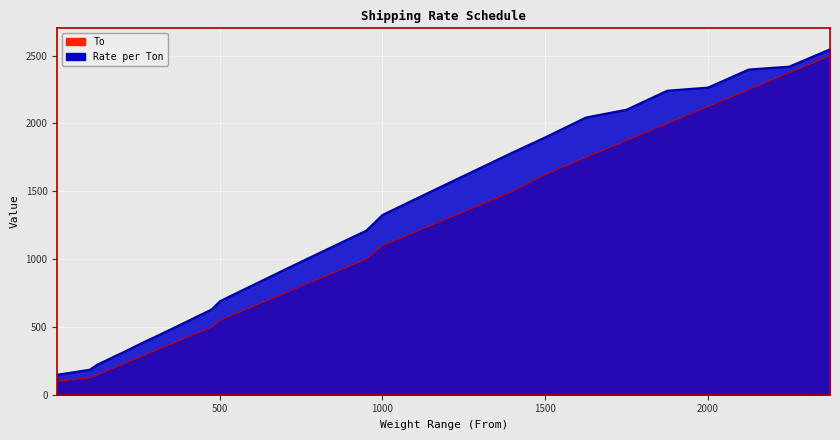

Reading left to right, list all the values displayed in this chart.

To: 100.0	125.0	150.0	175.0	200.0	225.0	250.0	275.0	300.0	325.0	350.0	375.0	400.0	425.0	450.0	475.0	500.0	550.0	600.0	650.0	700.0	750.0	800.0	850.0	900.0	950.0	1000.0	1100.0	1200.0	1300.0	1400.0	1500.0	1625.0	1750.0	1875.0	2000.0	2125.0	2250.0	2375.0	2500.0
Rate per Ton: 147.4	184.3	224.8	251.9	281.7	309.3	338.9	368.6	397.8	425.5	454.2	483.0	512.2	541.0	571.0	599.7	629.7	689.1	748.0	806.4	864.5	923.1	980.6	1038.2	1095.5	1152.7	1209.9	1325.5	1441.3	1556.6	1671.3	1785.9	1897.2	2043.2	2101.1	2241.1	2263.7	2396.8	2418.5	2545.8